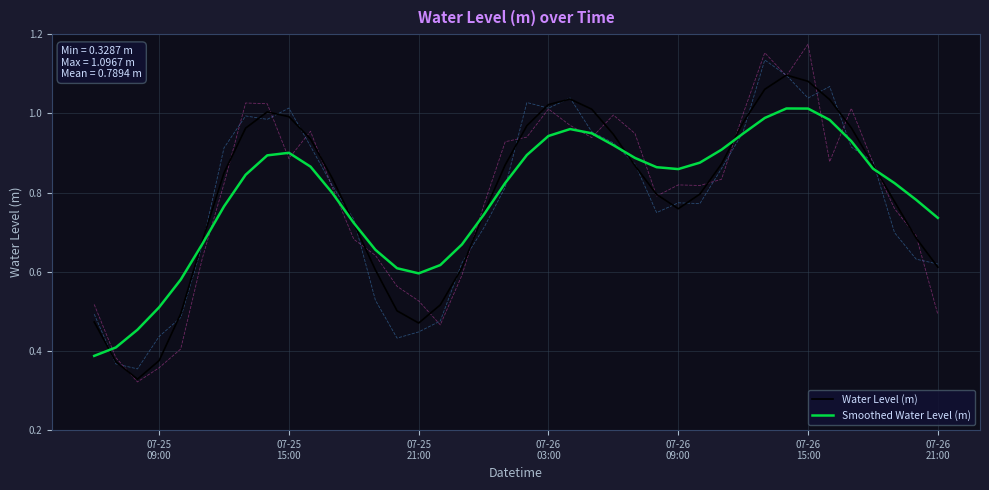

List the series in order of their peak value, highest first.

Water Level (m), Smoothed Water Level (m)